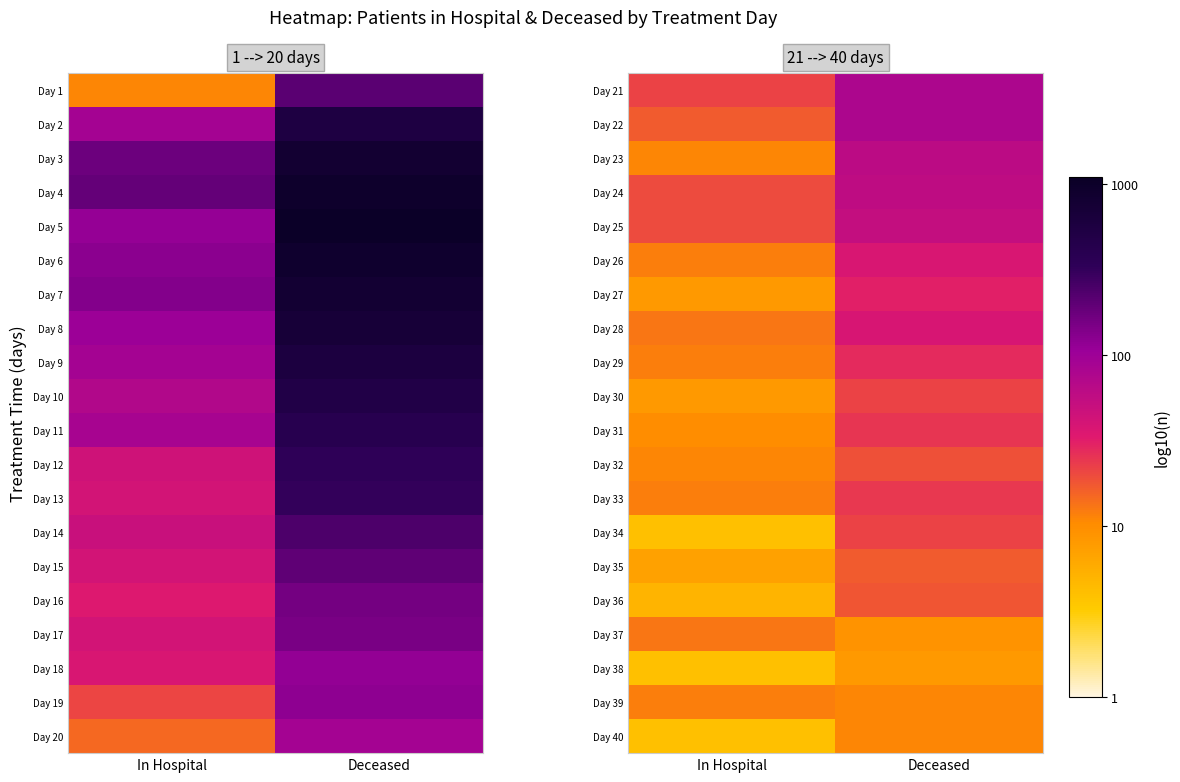

Is the value of Day 23 at Deceased greater than the value of Day 27 at Deceased?

Yes